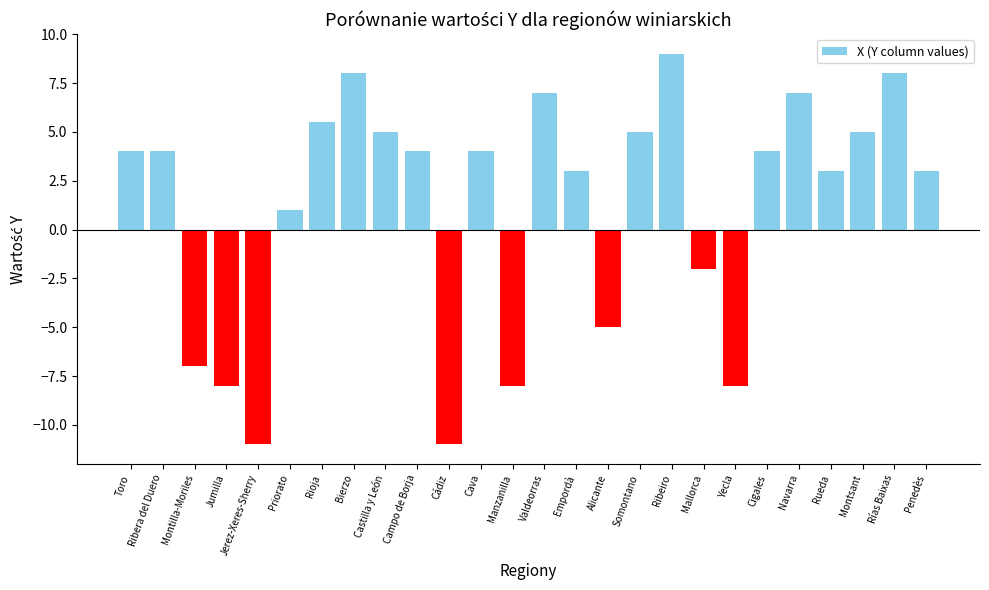

True or false: the data shows 2.1 at Penedès.

False